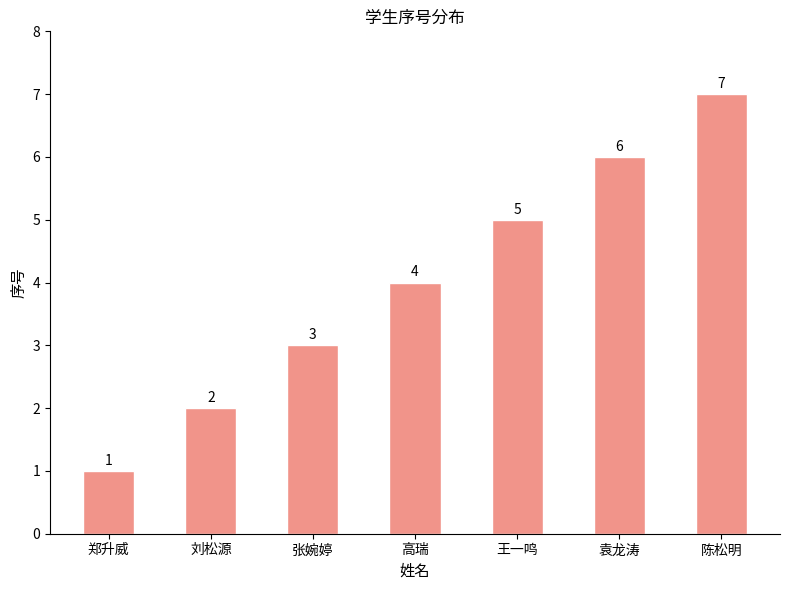

What is the label of the 7th bar from the right?

郑升威